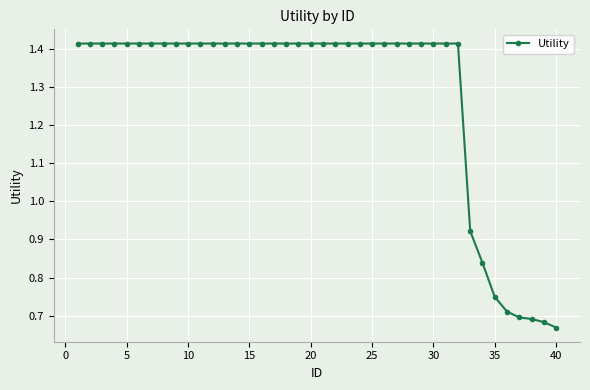

Reading left to right, extract all data points from this chart.

1.4	1.4	1.4	1.4	1.4	1.4	1.4	1.4	1.4	1.4	1.4	1.4	1.4	1.4	1.4	1.4	1.4	1.4	1.4	1.4	1.4	1.4	1.4	1.4	1.4	1.4	1.4	1.4	1.4	1.4	1.4	1.4	0.9	0.8	0.7	0.7	0.7	0.7	0.7	0.7